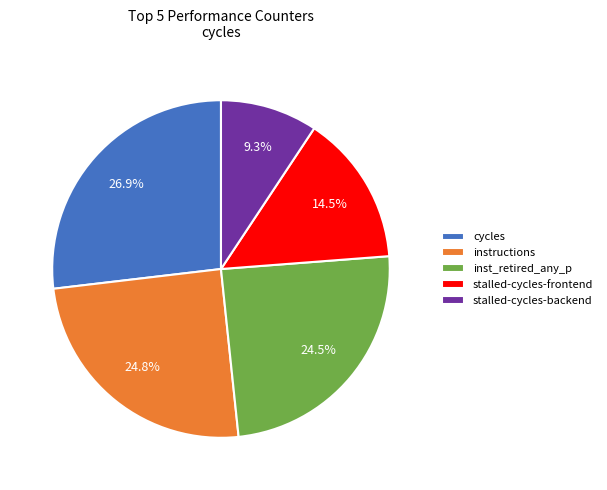

To the nearest percent, what is the difference between the largest and smallest slice percentages?

18%